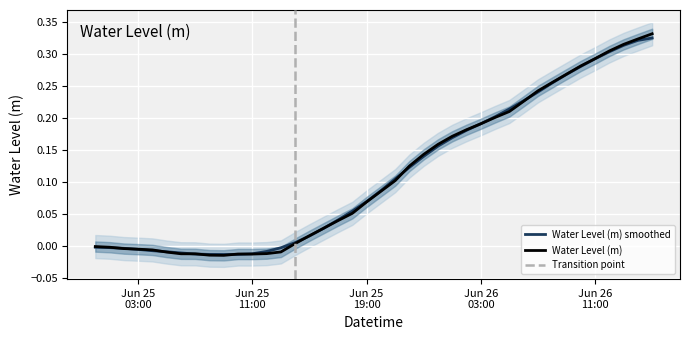

Where does the data first go above 0?

2023-06-25 14:00:00